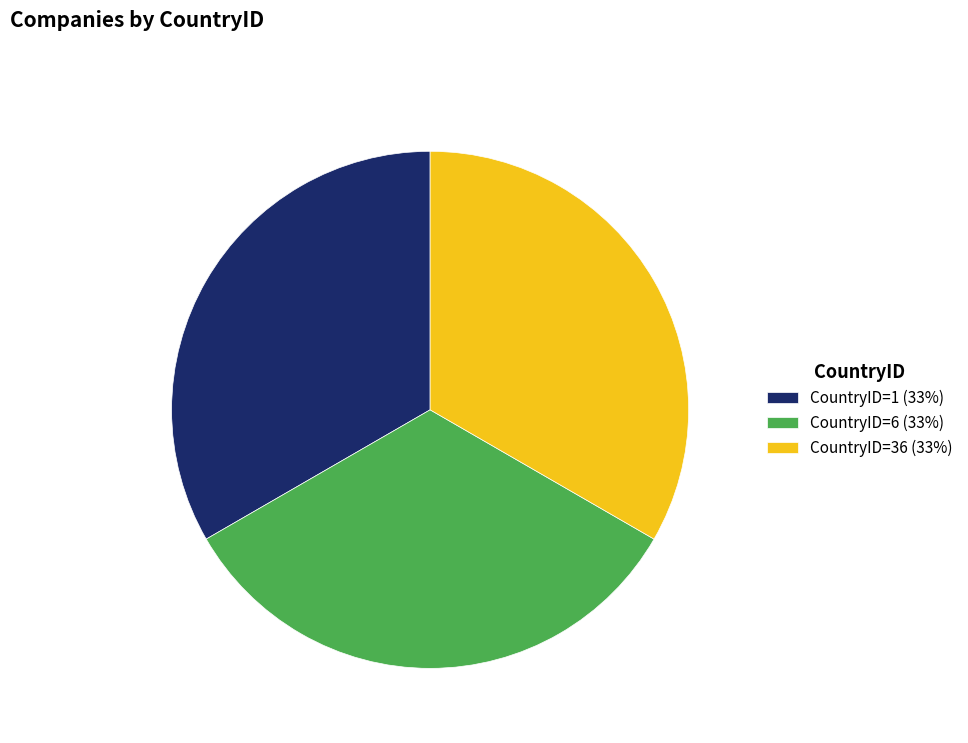

Approximately how many times larger is the value at CountryID=6 (33%) compared to CountryID=36 (33%)?

1.0